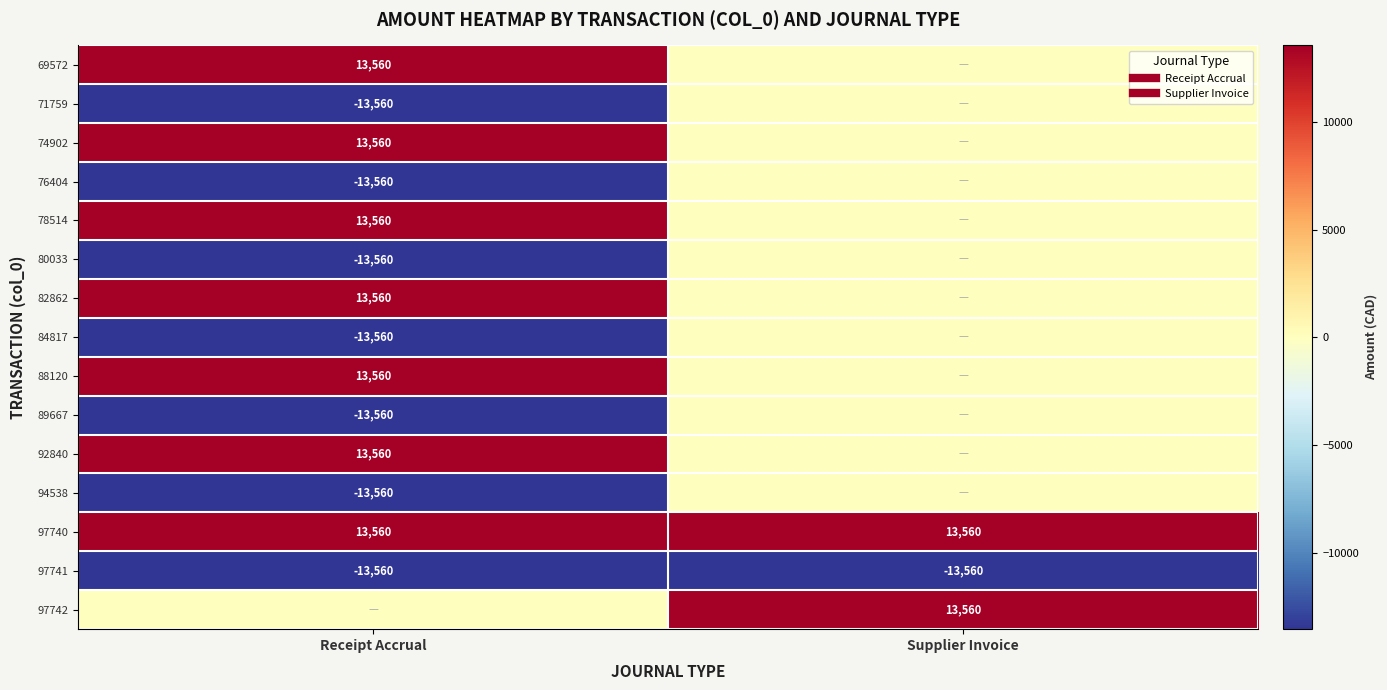

At which label is 76404 closest to -6780?

Receipt Accrual